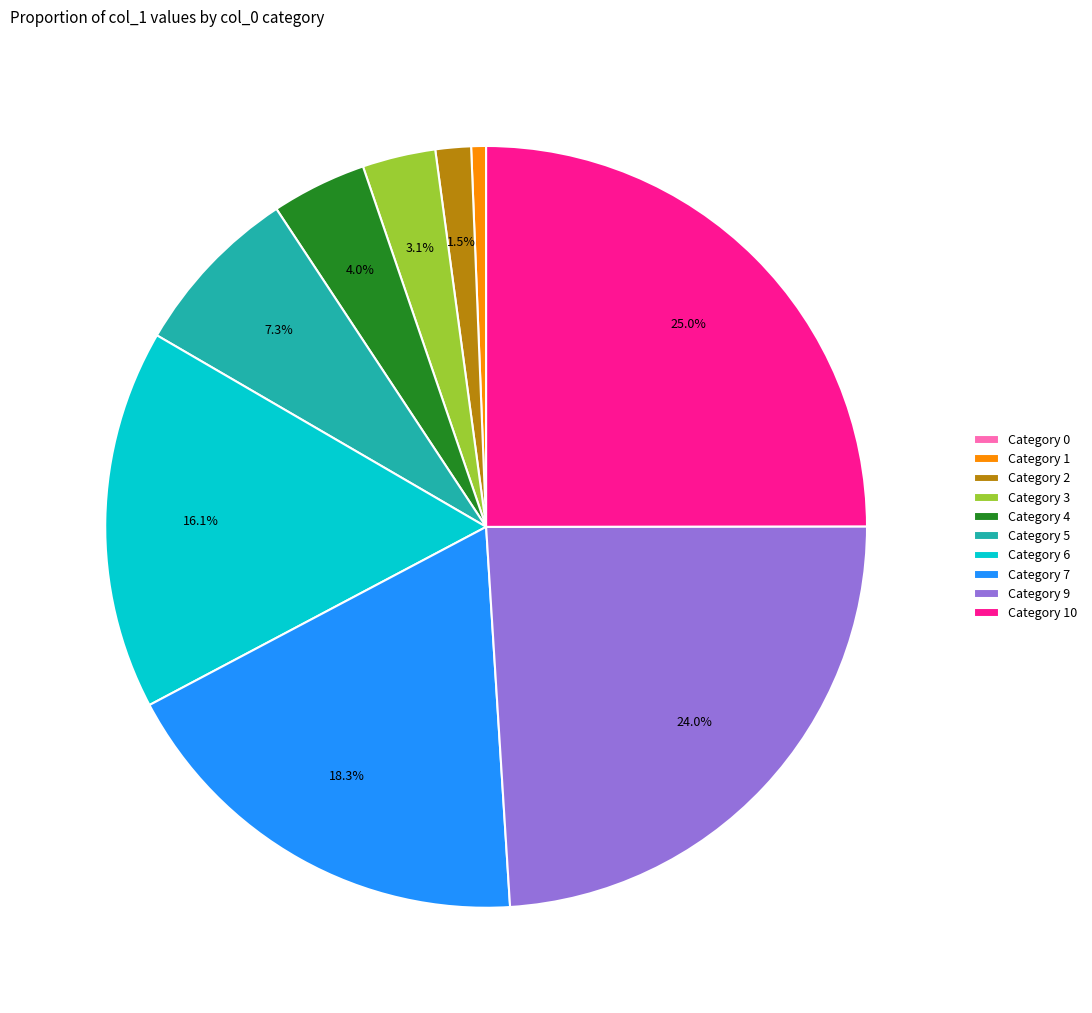

To the nearest percent, what is the difference between the largest and smallest slice percentages?

25%